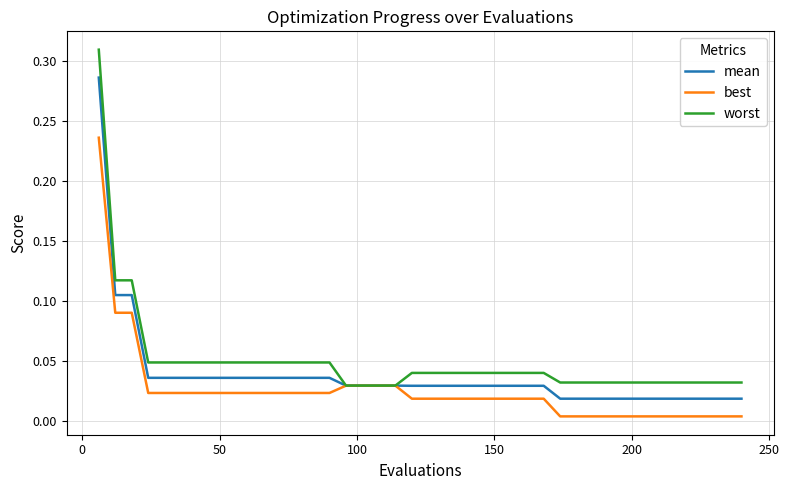

List the series in order of their peak value, lowest first.

best, mean, worst